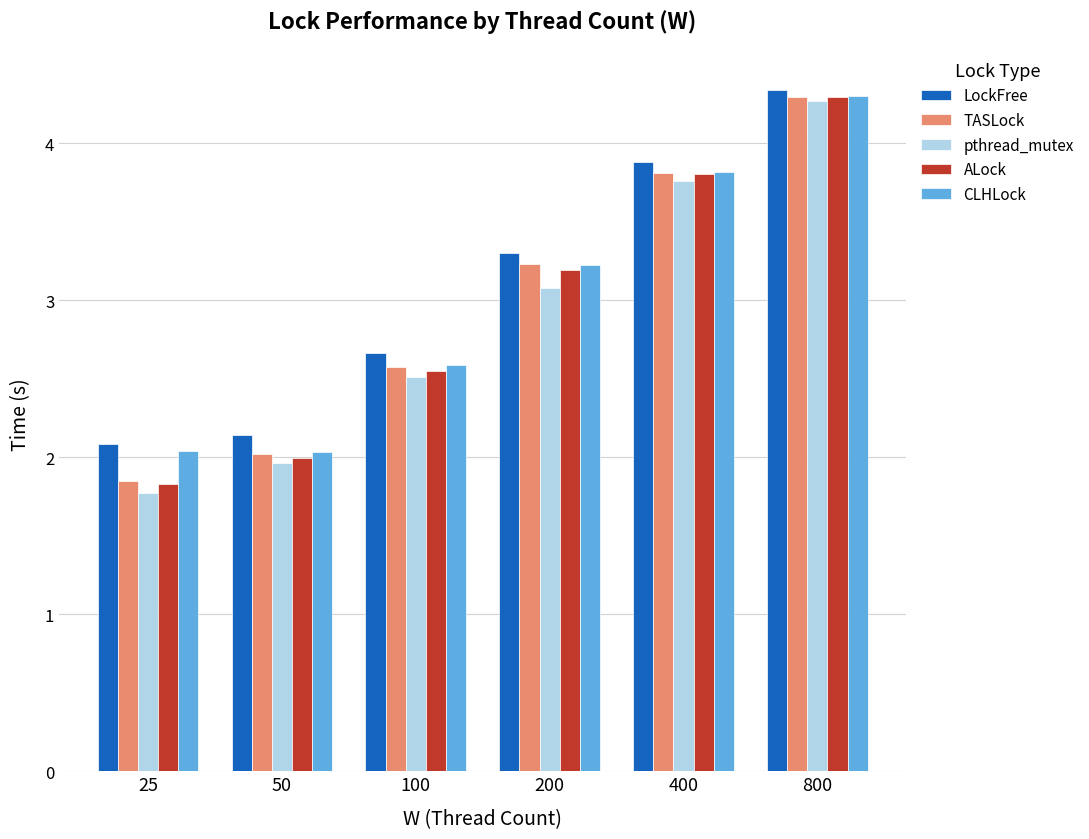

What is the average value of the TASLock series?

3.0